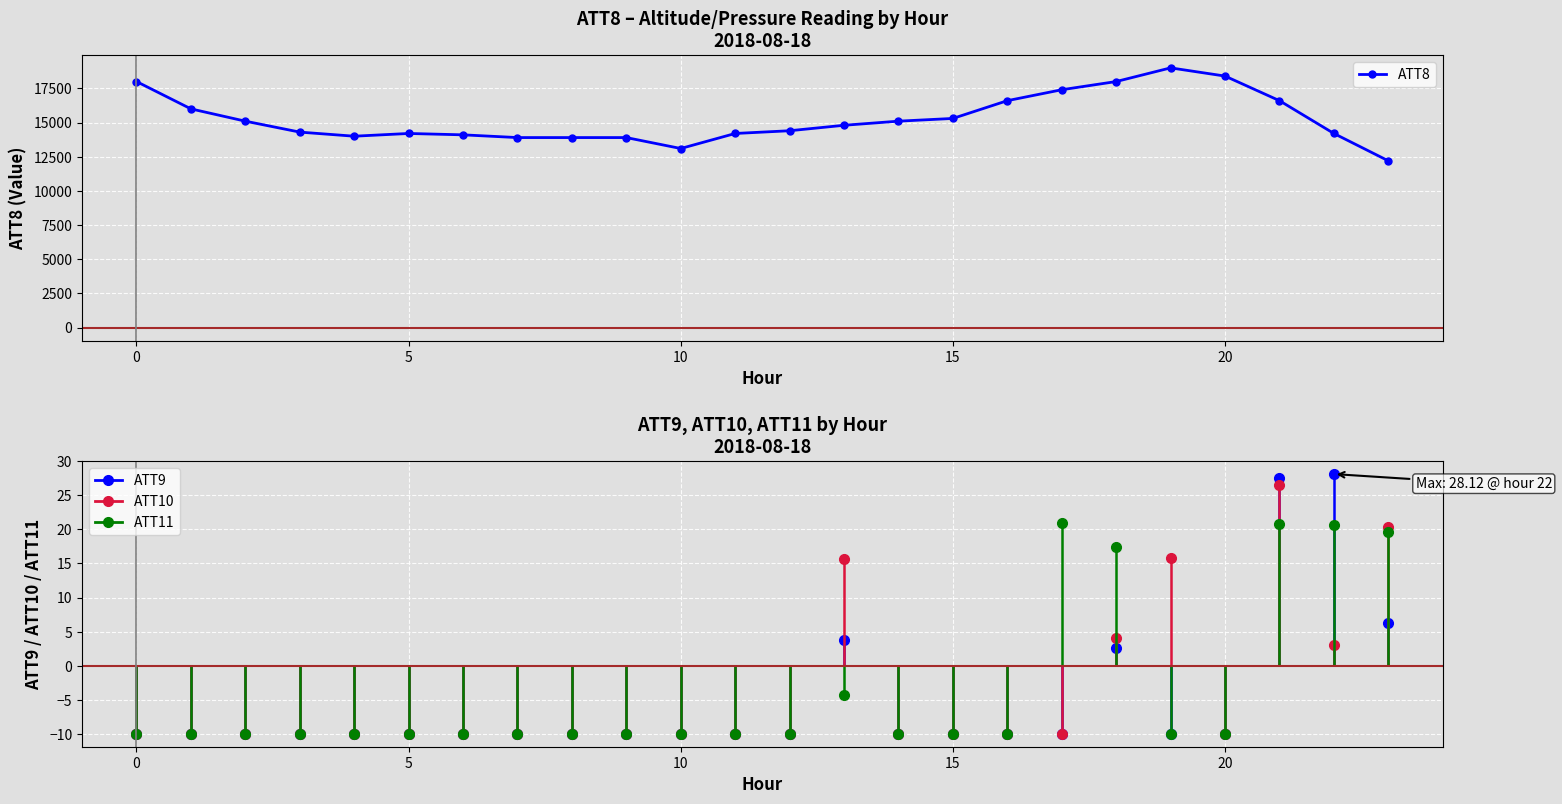

What is the minimum value shown in the chart?

12200